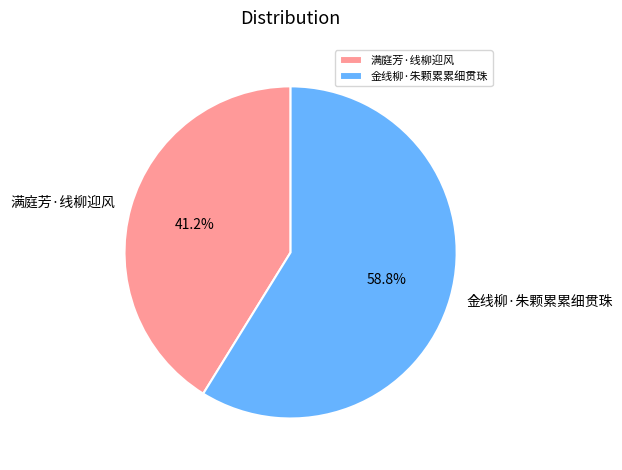

What is the majority slice?

金线柳·朱颗累累细贯珠